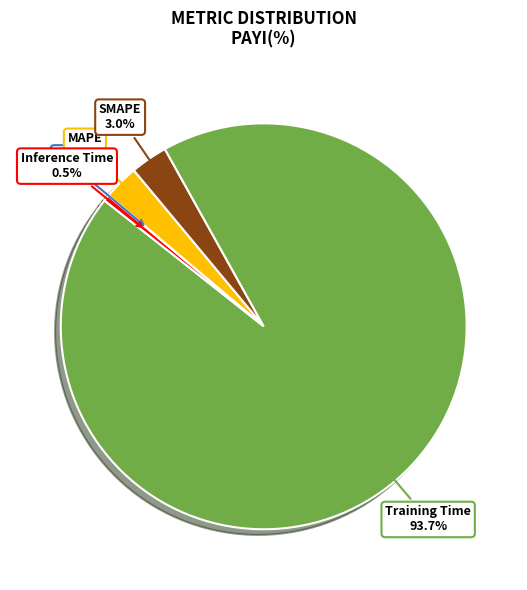

Which category has the biggest portion of the pie?

Training Time